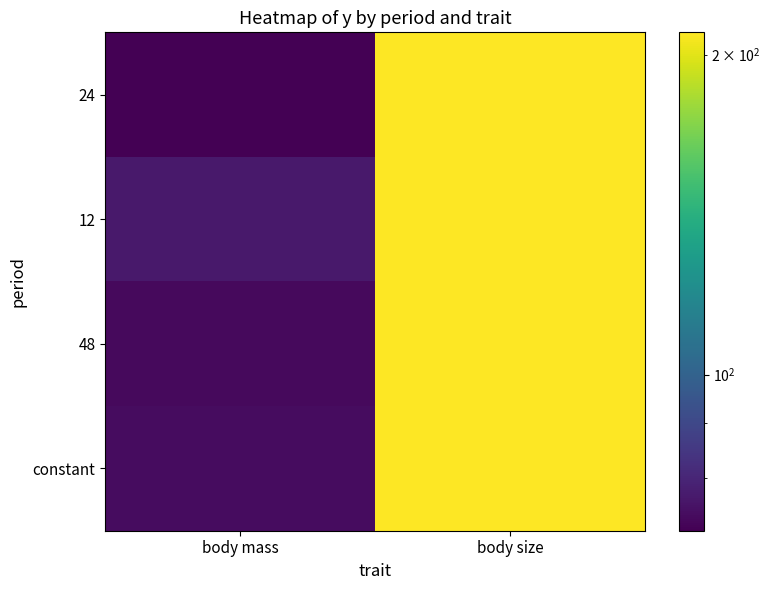

At which category is the sum across all series the highest?

body size